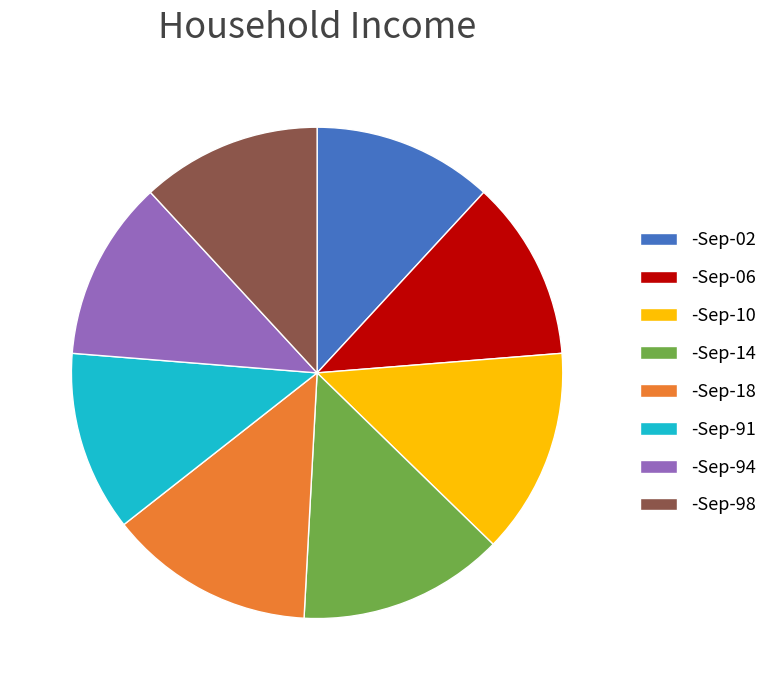

Does any single category account for the majority?

No